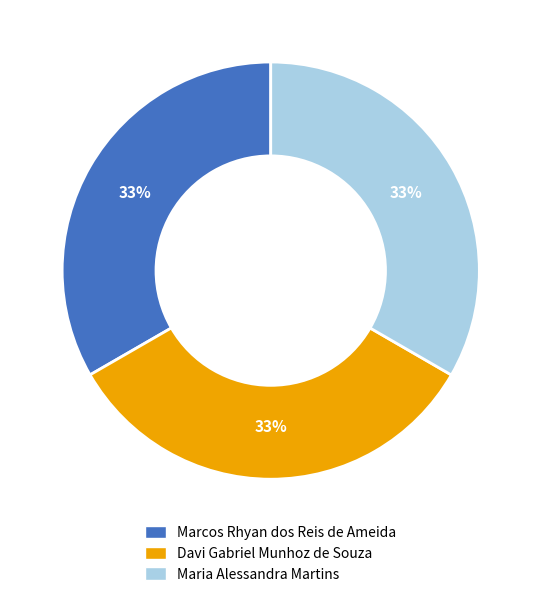

What percentage is the Marcos Rhyan dos Reis de Ameida slice, to the nearest percent?

33%